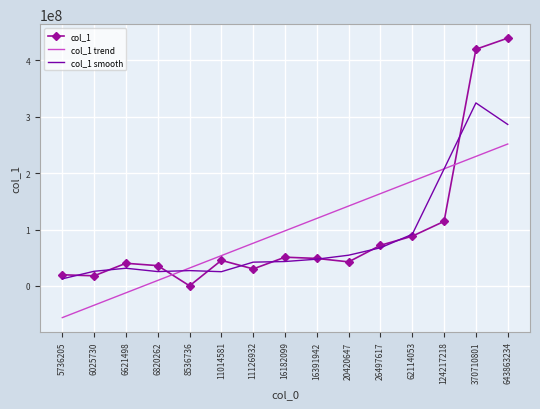

What is the spread (max minus min) of values at 11014581?

28523435.0